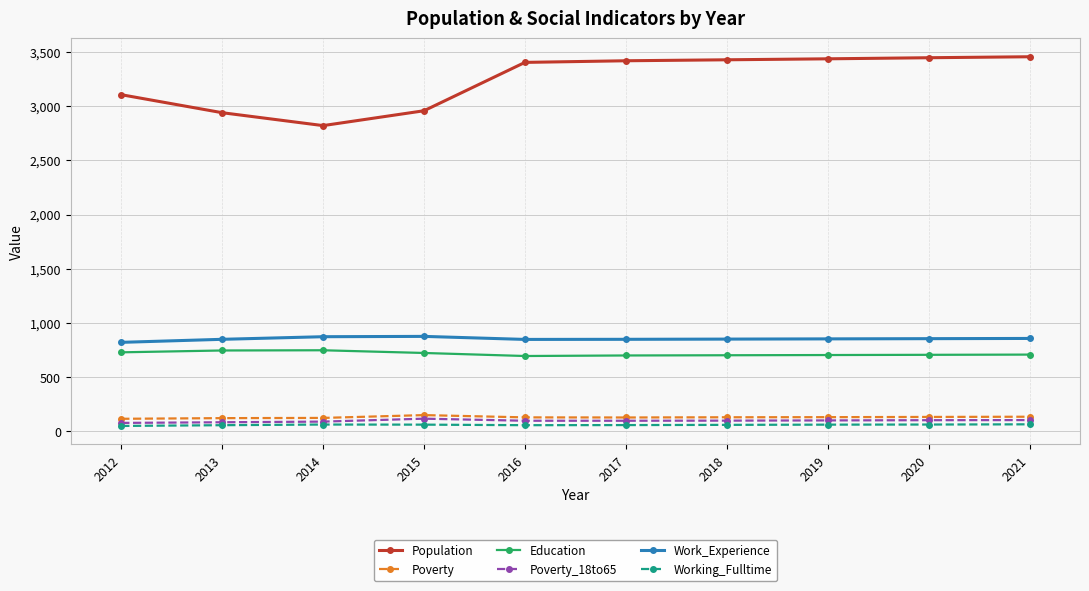

At 2015, list the series in order from smallest to largest.

Working_Fulltime, Poverty_18to65, Poverty, Education, Work_Experience, Population